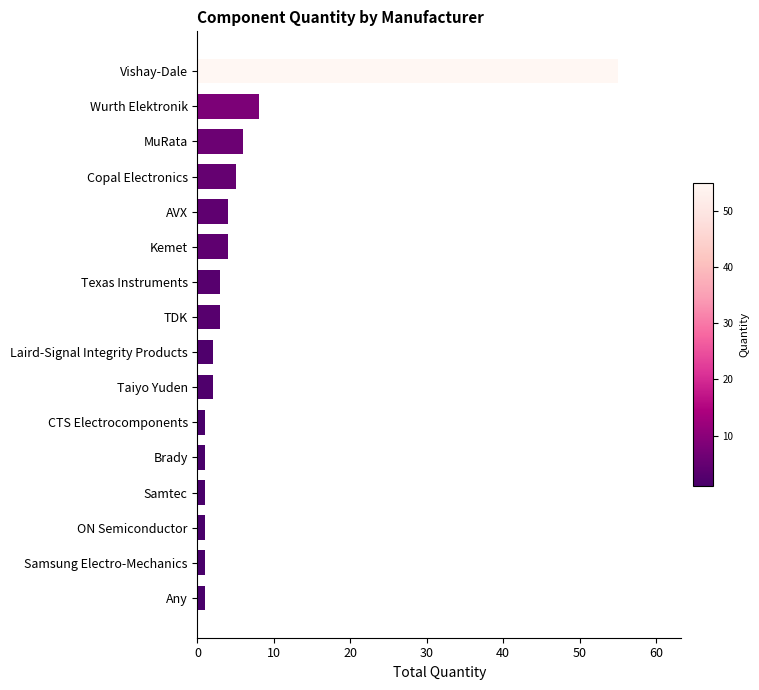

What is the sum of all values?

98